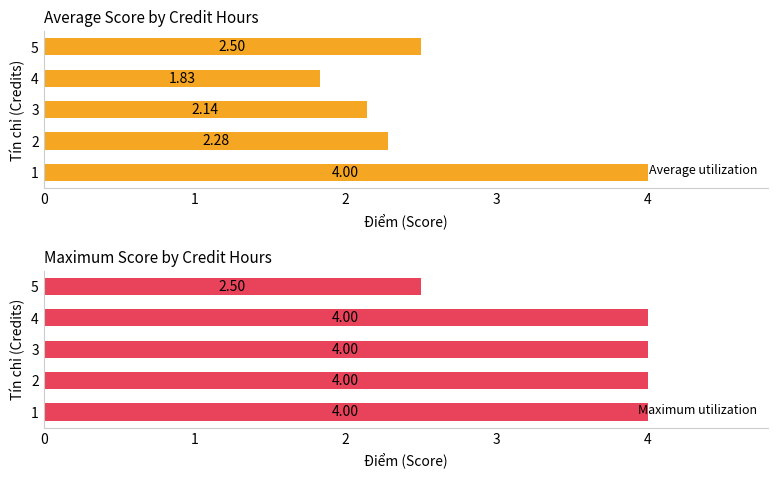

Which series has the largest range (max minus min)?

Average utilization